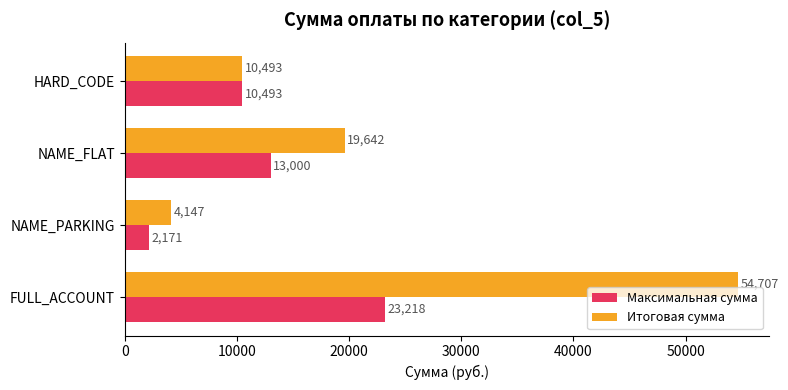

Rank the series by their maximum value, from highest to lowest.

Итоговая сумма, Максимальная сумма